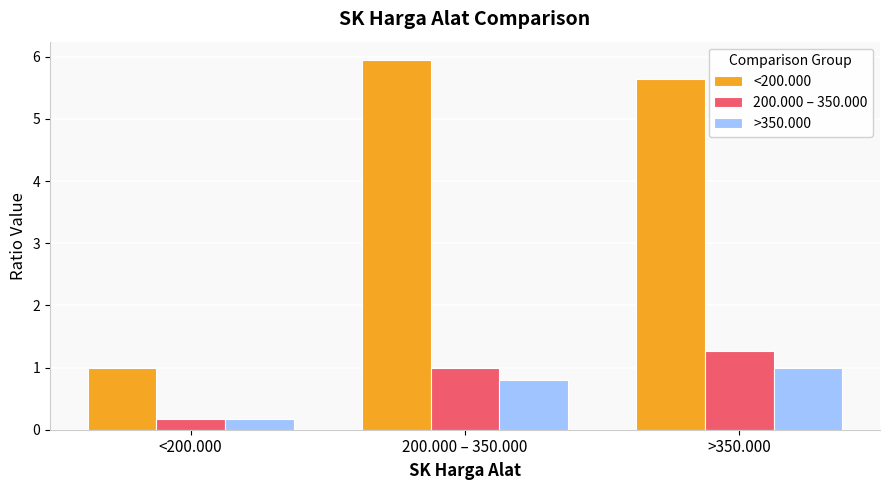

What is the sum of the 200.000 – 350.000 values at >350.000 and 200.000 – 350.000?

2.3